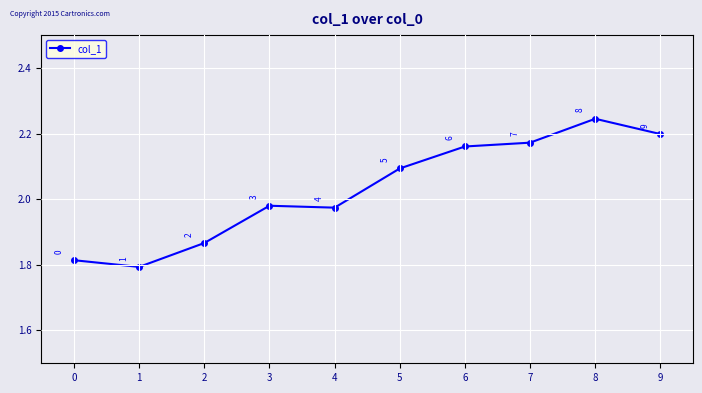

At which category does the chart reach its peak across all series?

8